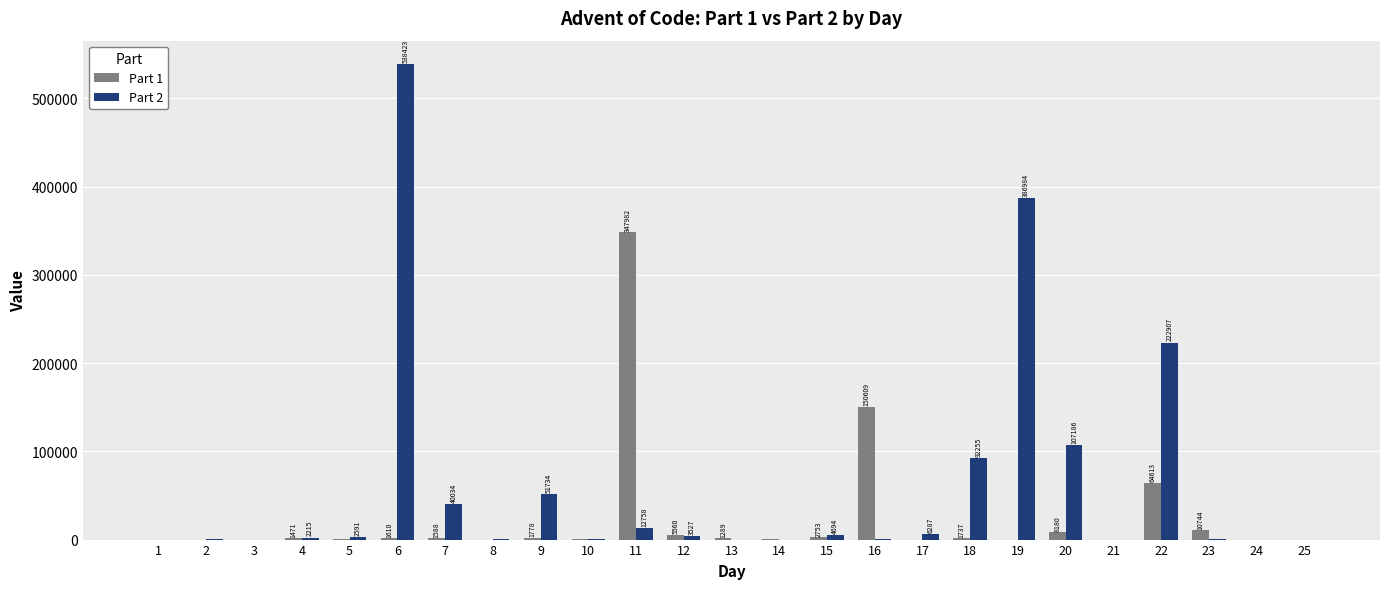

Reading right to left, transcribe all the data shown in this chart.

Part 1: 25=73	24=90	23=10744	22=64613	21=49	20=8180	19=21	18=1737	17=34	16=150609	15=2753	14=206	13=1289	12=5560	11=347982	10=252	9=1778	8=57	7=1588	6=1610	5=99	4=1471	3=30	2=93	1=67
Part 2: 25=0	24=0	23=149	22=222907	21=71	20=107186	19=386984	18=92255	17=6287	16=765	15=4694	14=0	13=45	12=3527	11=12758	10=194	9=51734	8=209	7=40034	6=538423	5=2591	4=2215	3=30	2=111	1=48